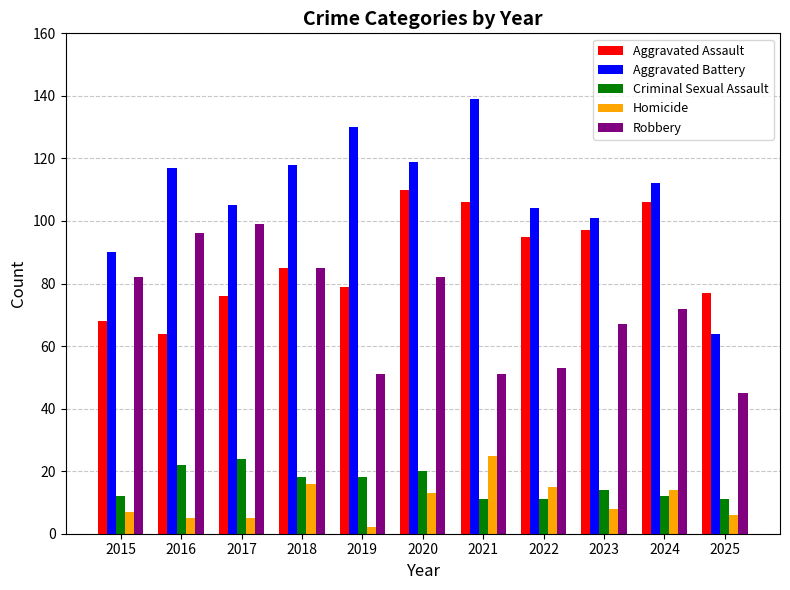

Is it true that Robbery equals 70 at 2019?

False